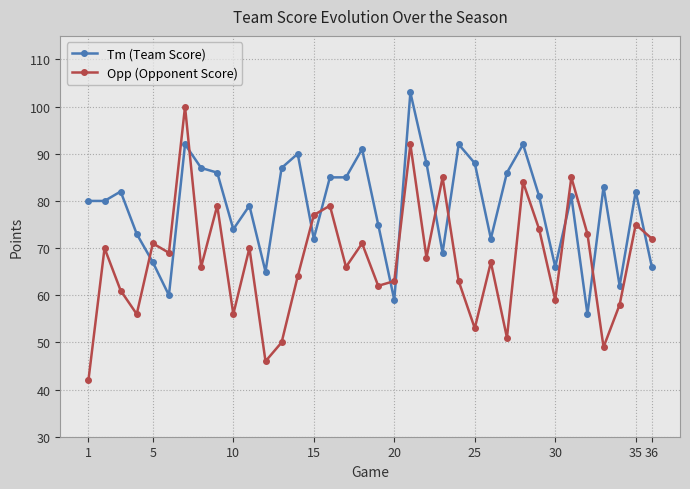

Which series has the largest total across all categories?

Tm (Team Score)